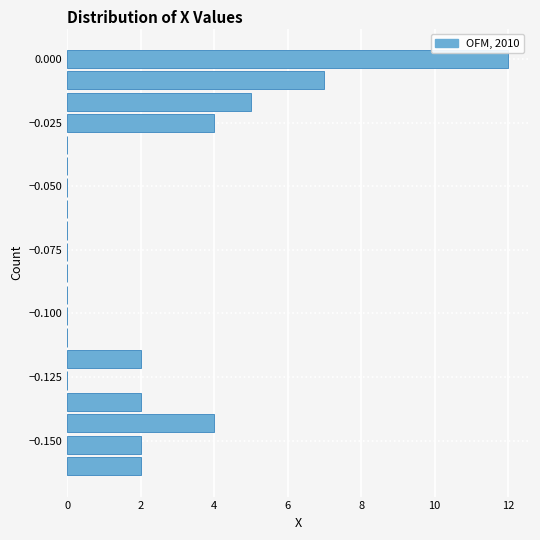

Read against the y-axis, roughly where is the centre of the longest bar?

0.000